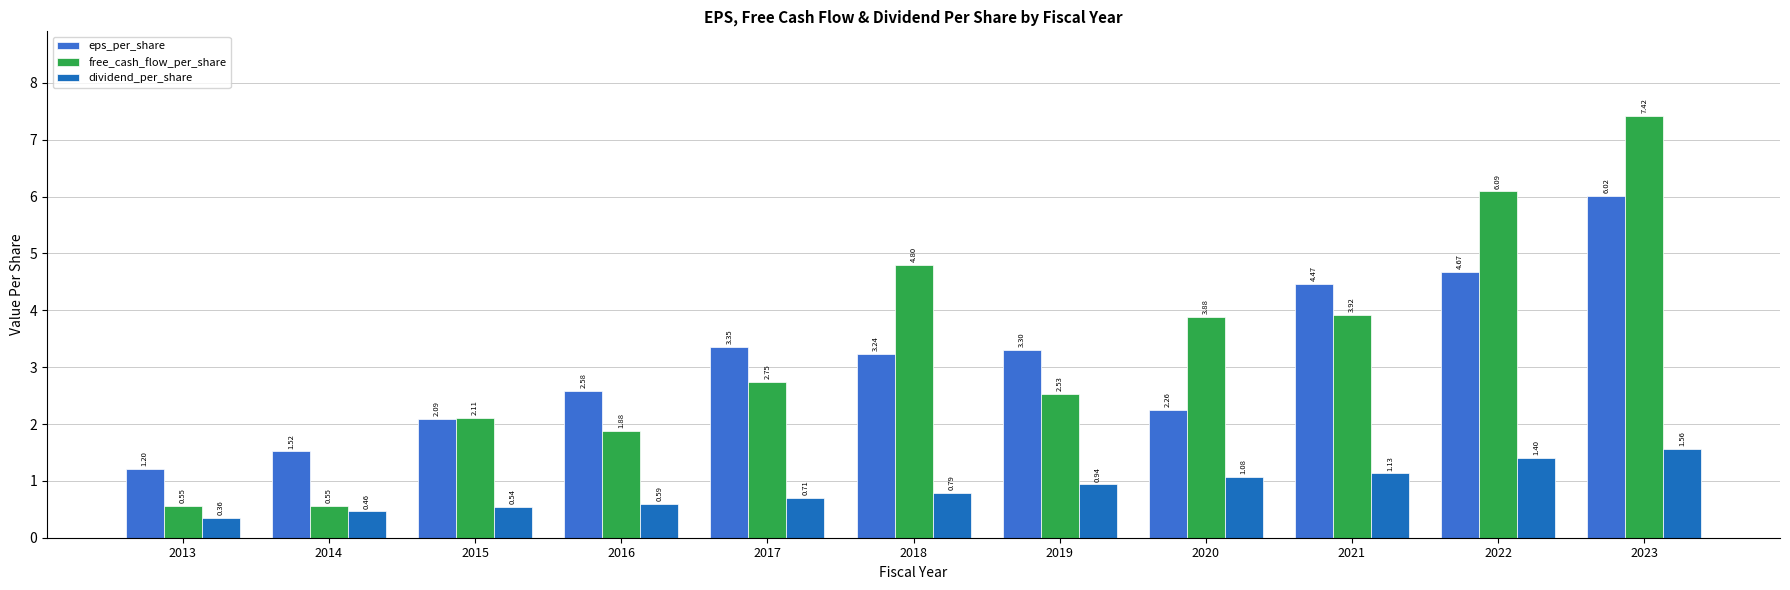

Which series has the largest range (max minus min)?

free_cash_flow_per_share